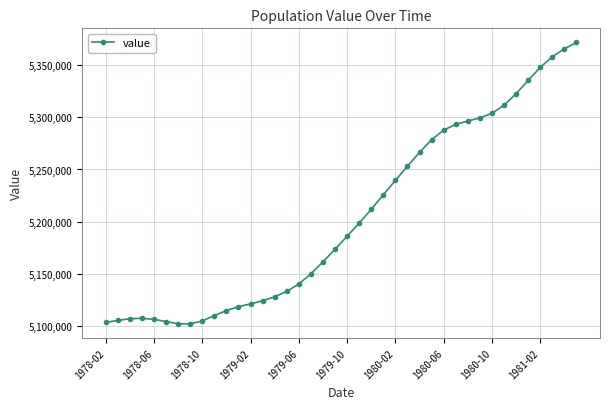

What is the value of the 39th point from the left?

5365617